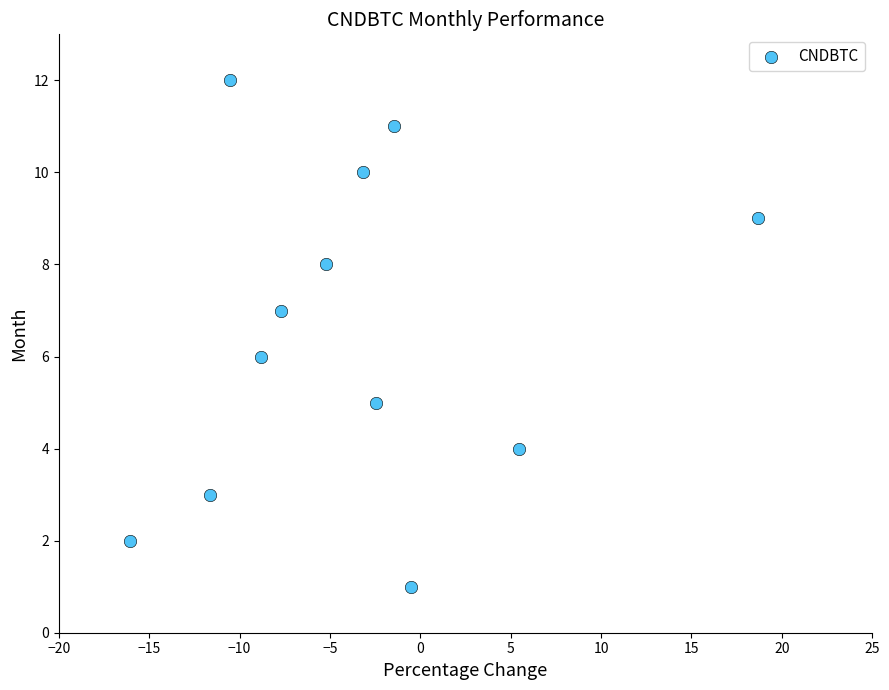

What is the range of Y values (max minus min)?

11